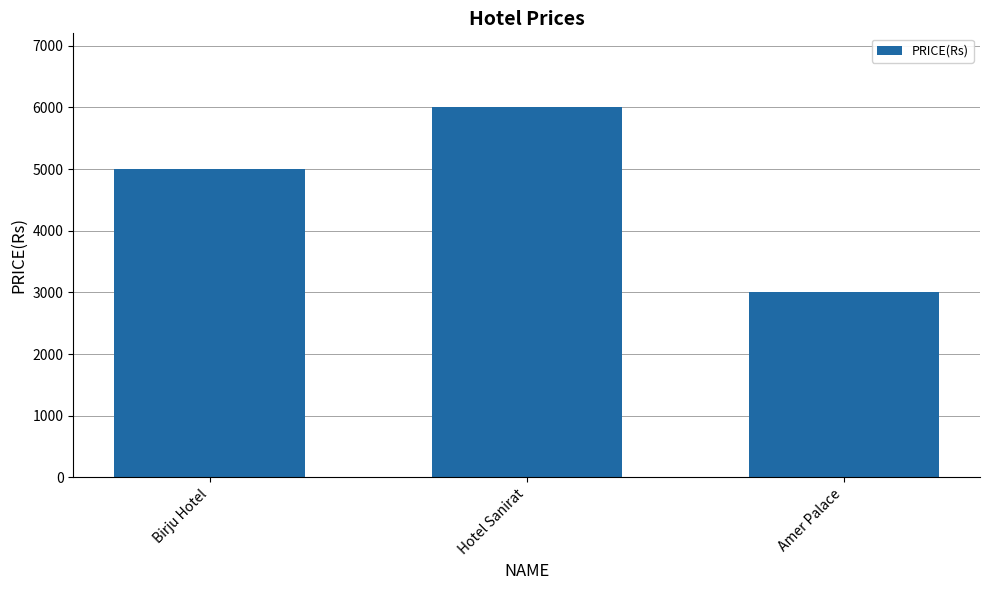

Rank the categories by value from highest to lowest.

Hotel Sanirat, Birju Hotel, Amer Palace